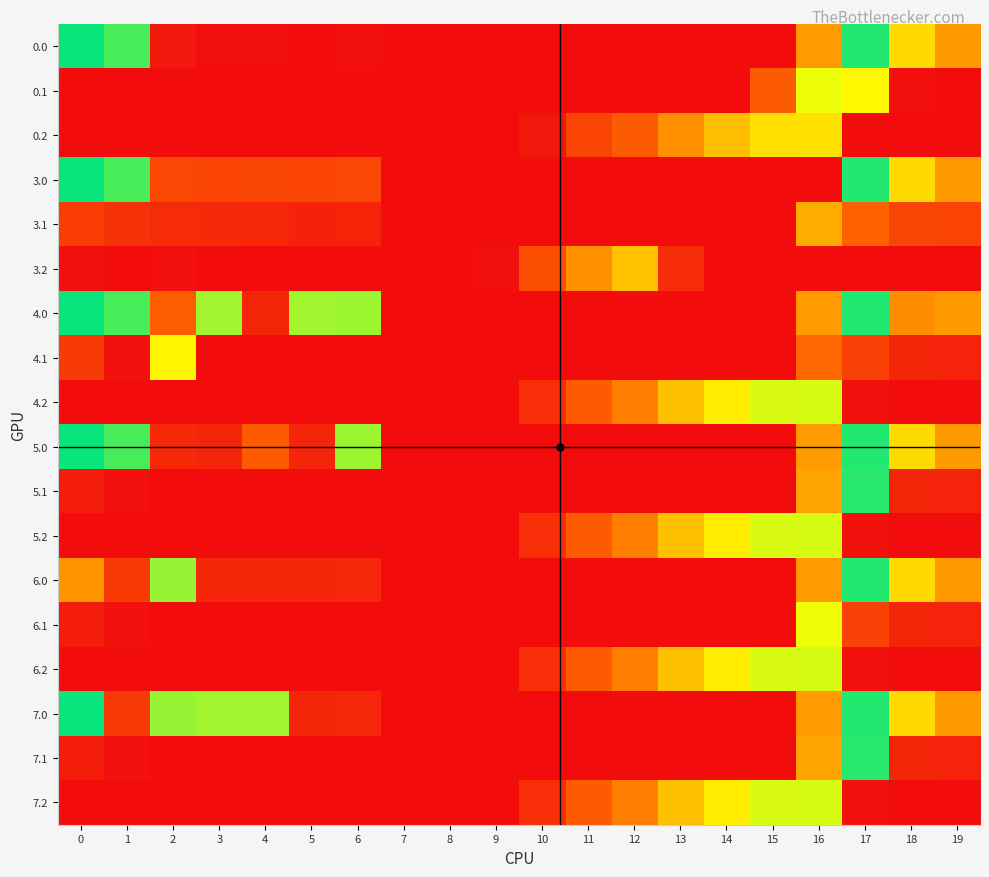

At which category is the sum across all series the highest?

16